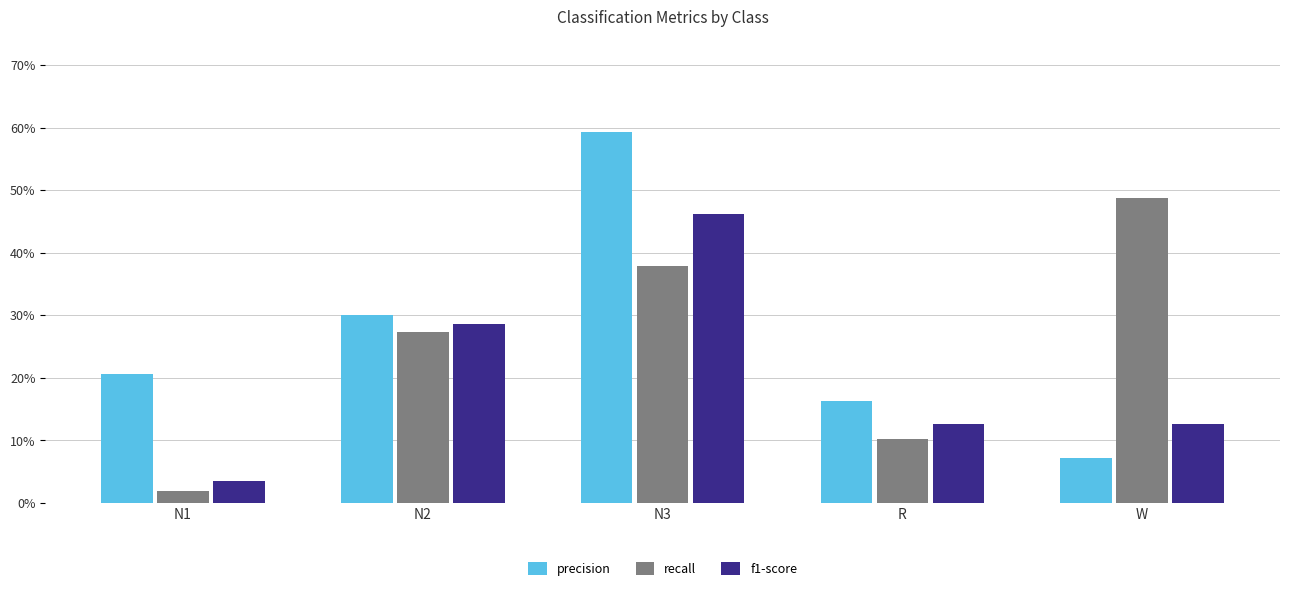

Which category has the lowest value across all series?

N1